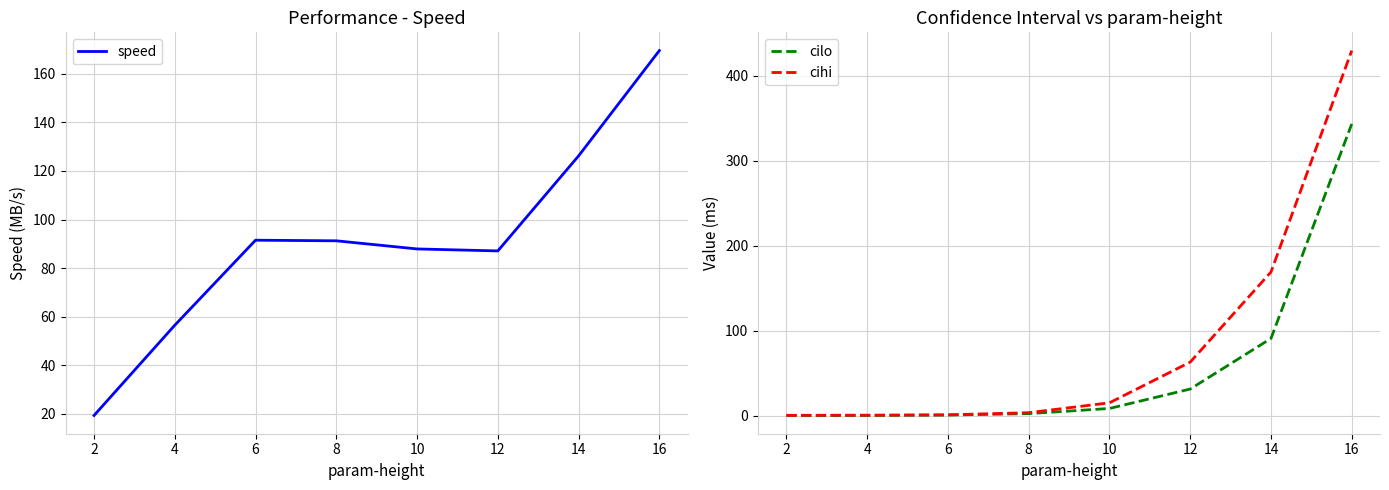

Rank the series by their maximum value, from highest to lowest.

cihi, cilo, speed